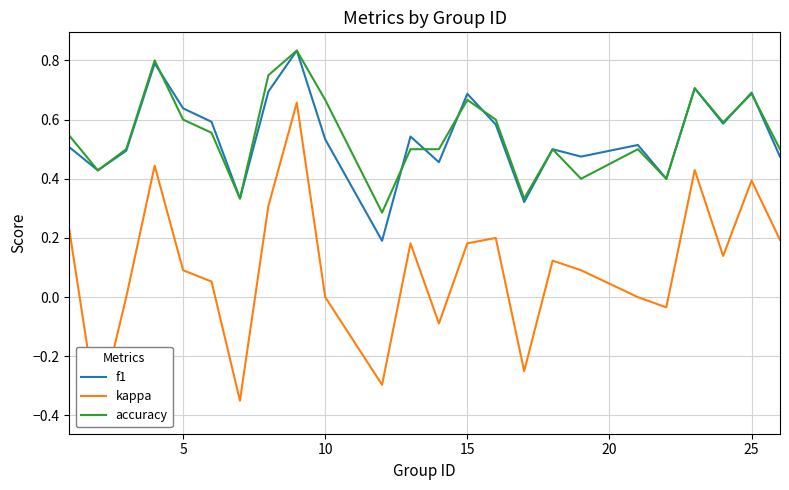

Which series has the largest total across all categories?

accuracy